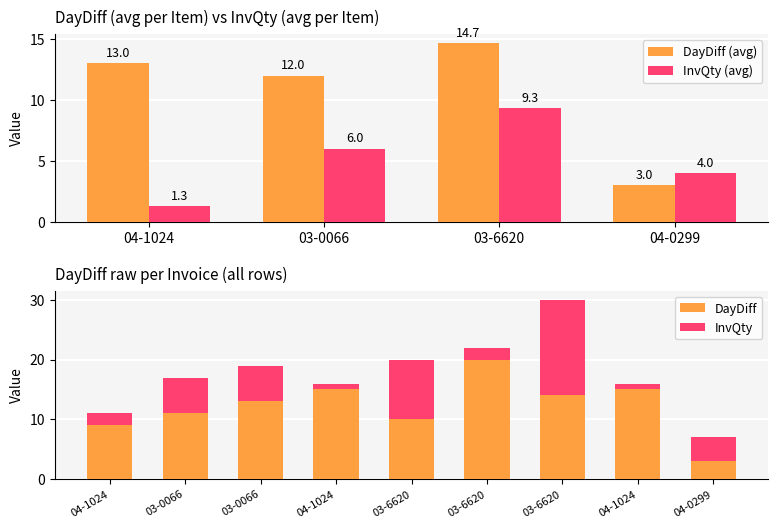

Which label corresponds to the largest value in the chart?

03-6620